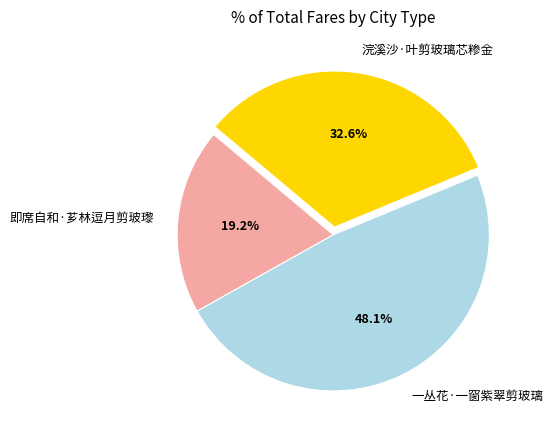

Approximately how many times larger is the value at 浣溪沙·叶剪玻璃芯糁金 compared to 一丛花·一窗紫翠剪玻璃?

0.7